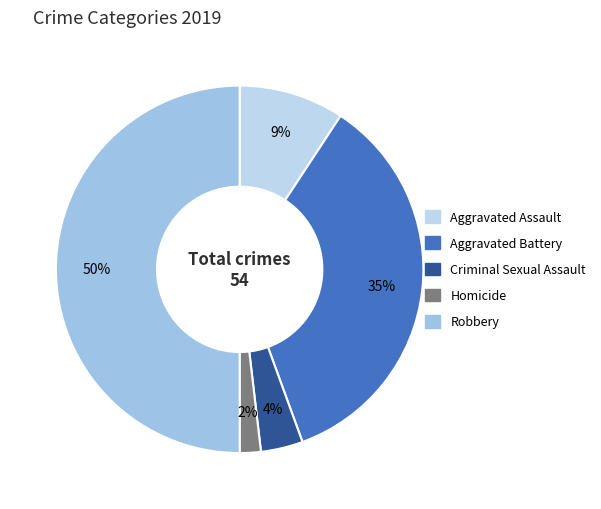

What is the smallest slice in the pie chart?

Homicide